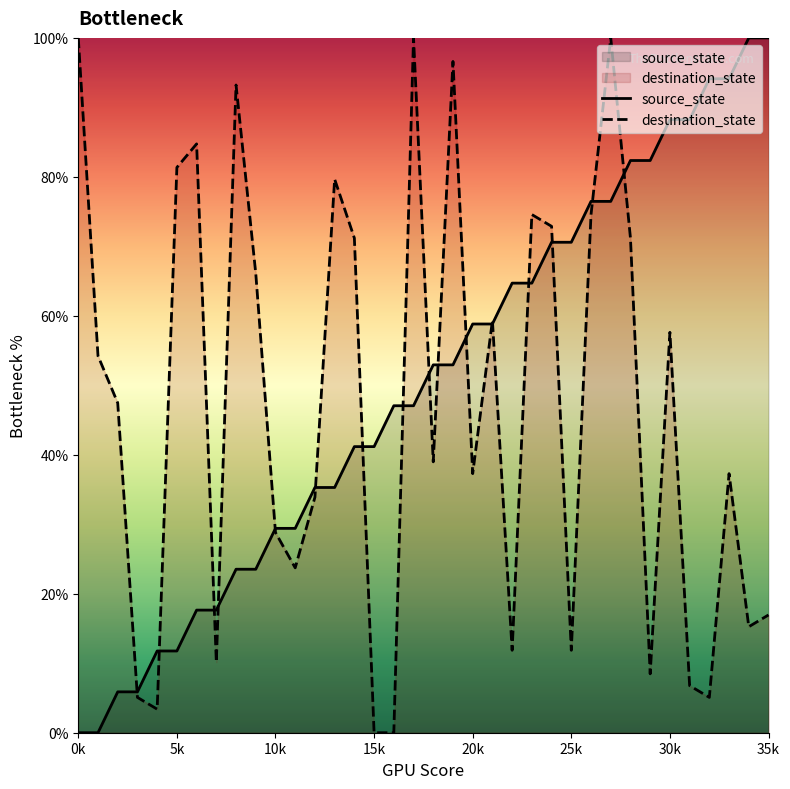

Count the number of categories in the chart.

36